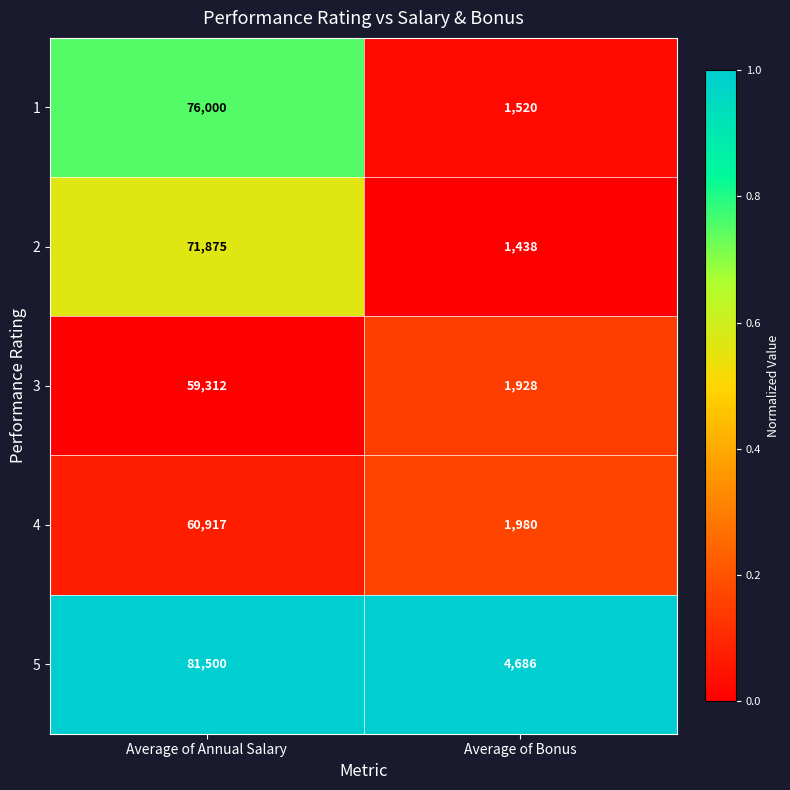

What is the sum of all 4 values?

62897